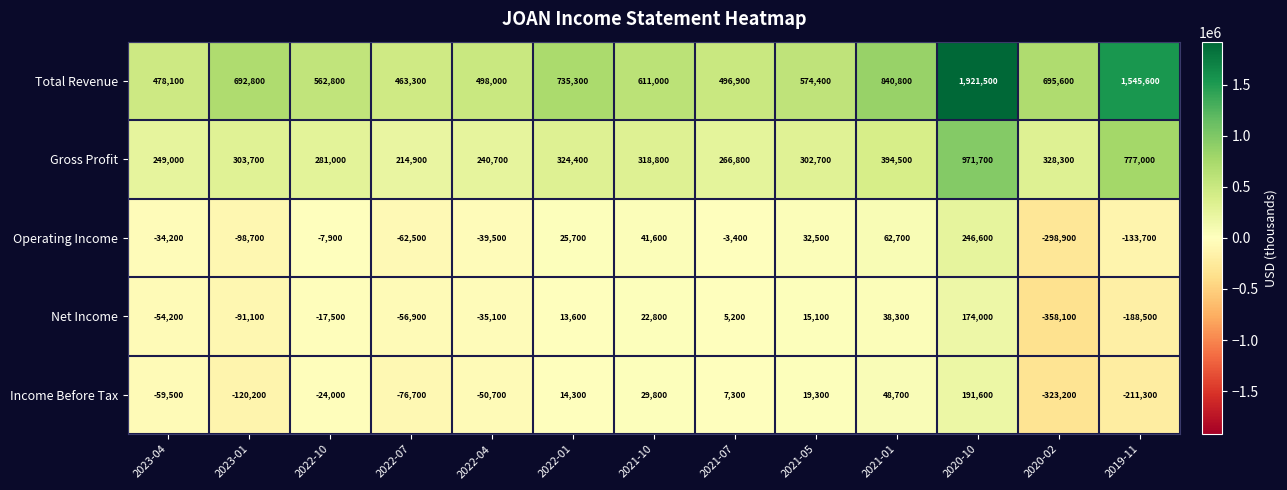

At which label is Total Revenue closest to 1192400?

2021-01